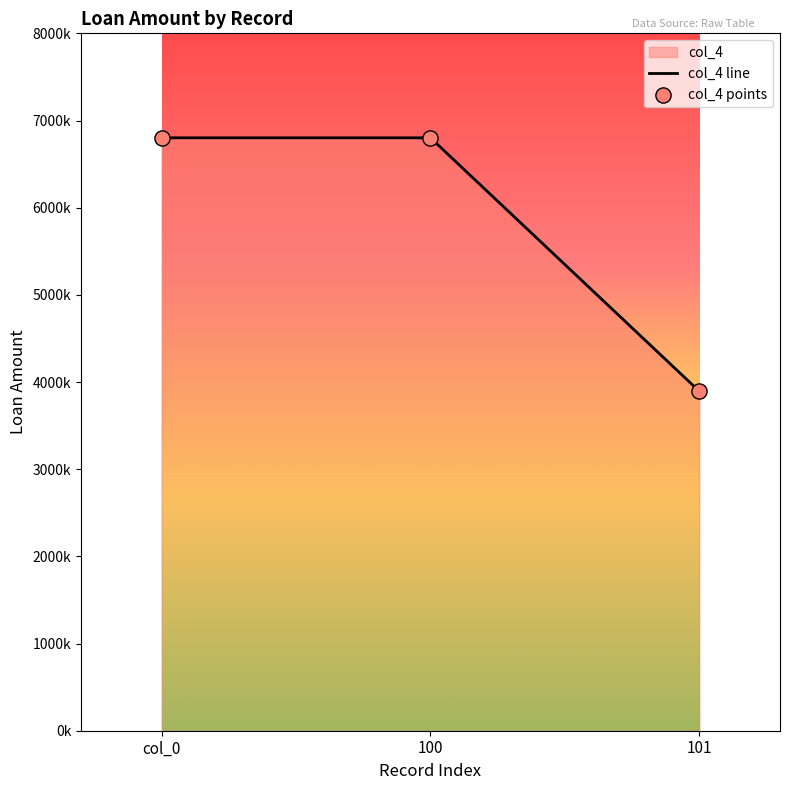

What is the change in value from 100 to 101?

-2907813